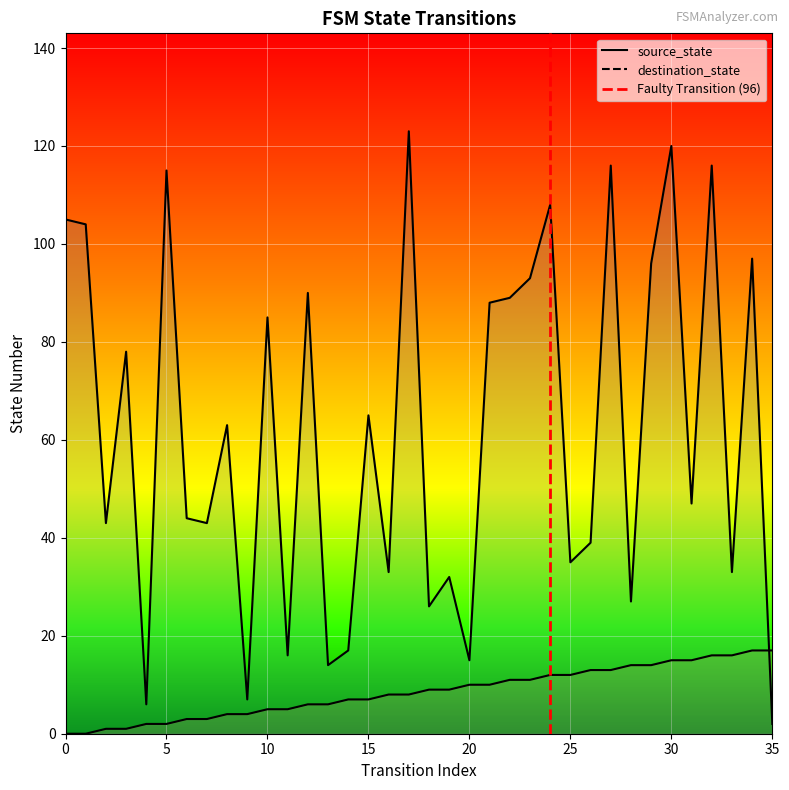

Is it true that the value at 0 is 0?

False